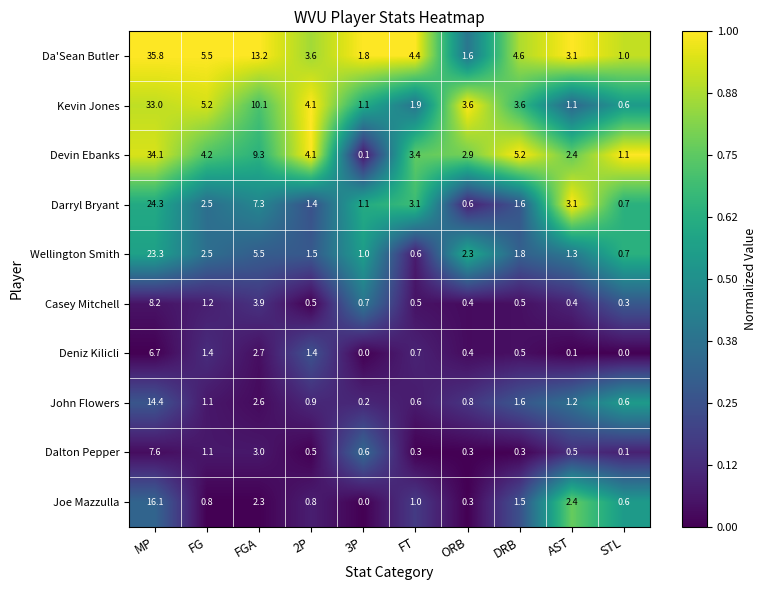

Which series has the largest total across all categories?

Da'Sean Butler